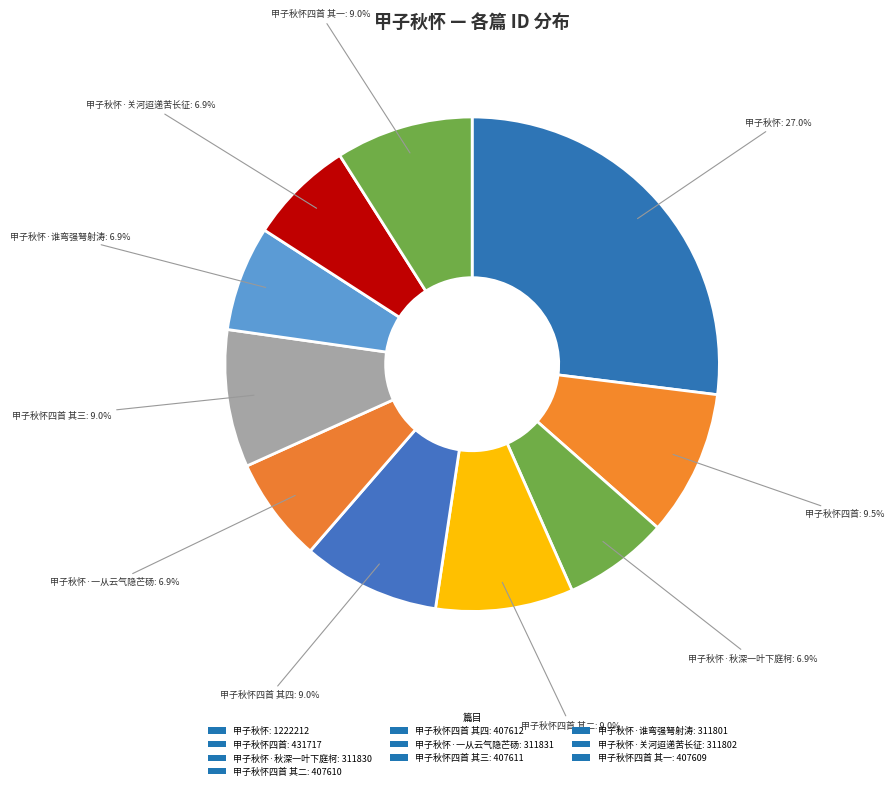

How many slices are in this pie chart?

10